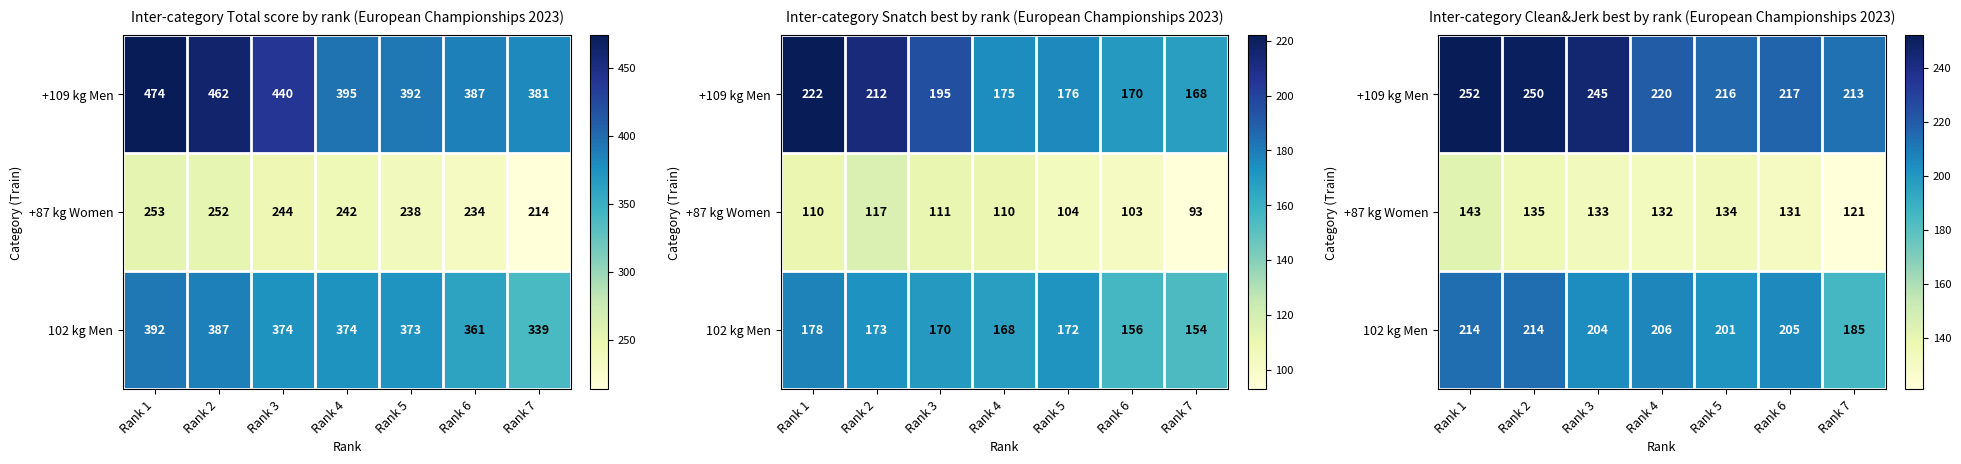

What is the sum of all +109 kg Men values?

1613